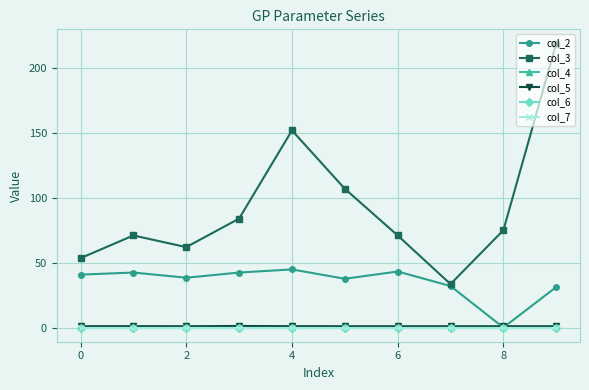

Does the chart display data point markers on the line(s)?

Yes